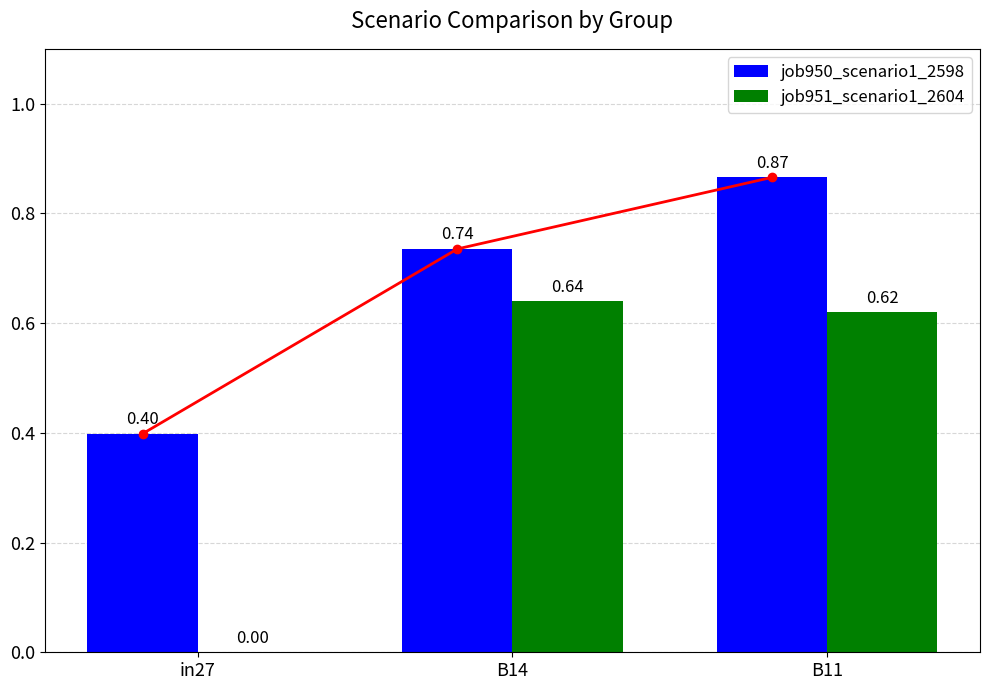

How many values in job951_scenario1_2604 are above zero?

2